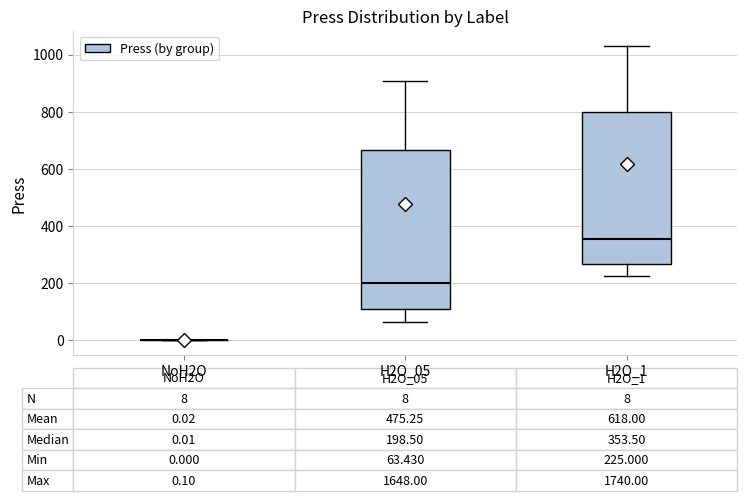

Comparing the boxes themselves (not the whiskers), which one is the tallest?

H2O_05